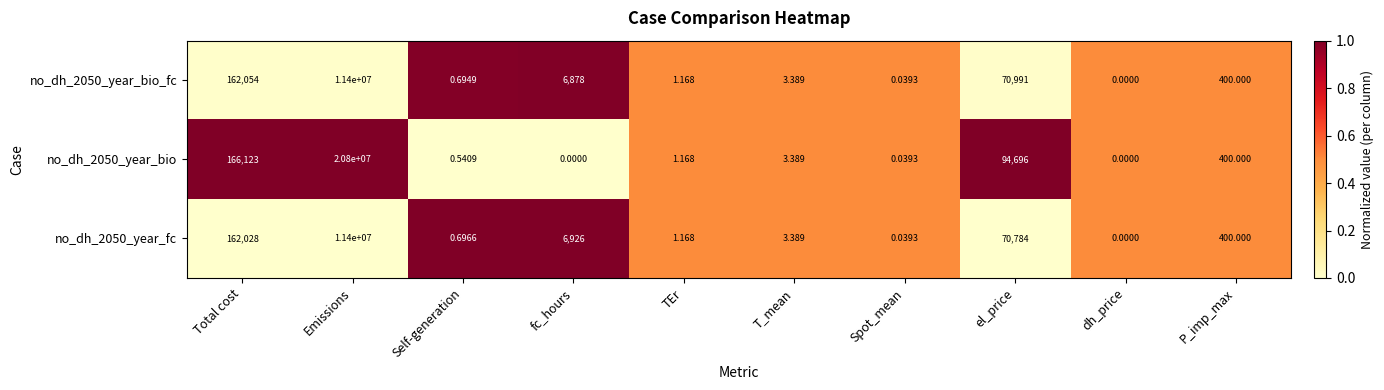

Which label corresponds to the largest value in the chart?

Emissions